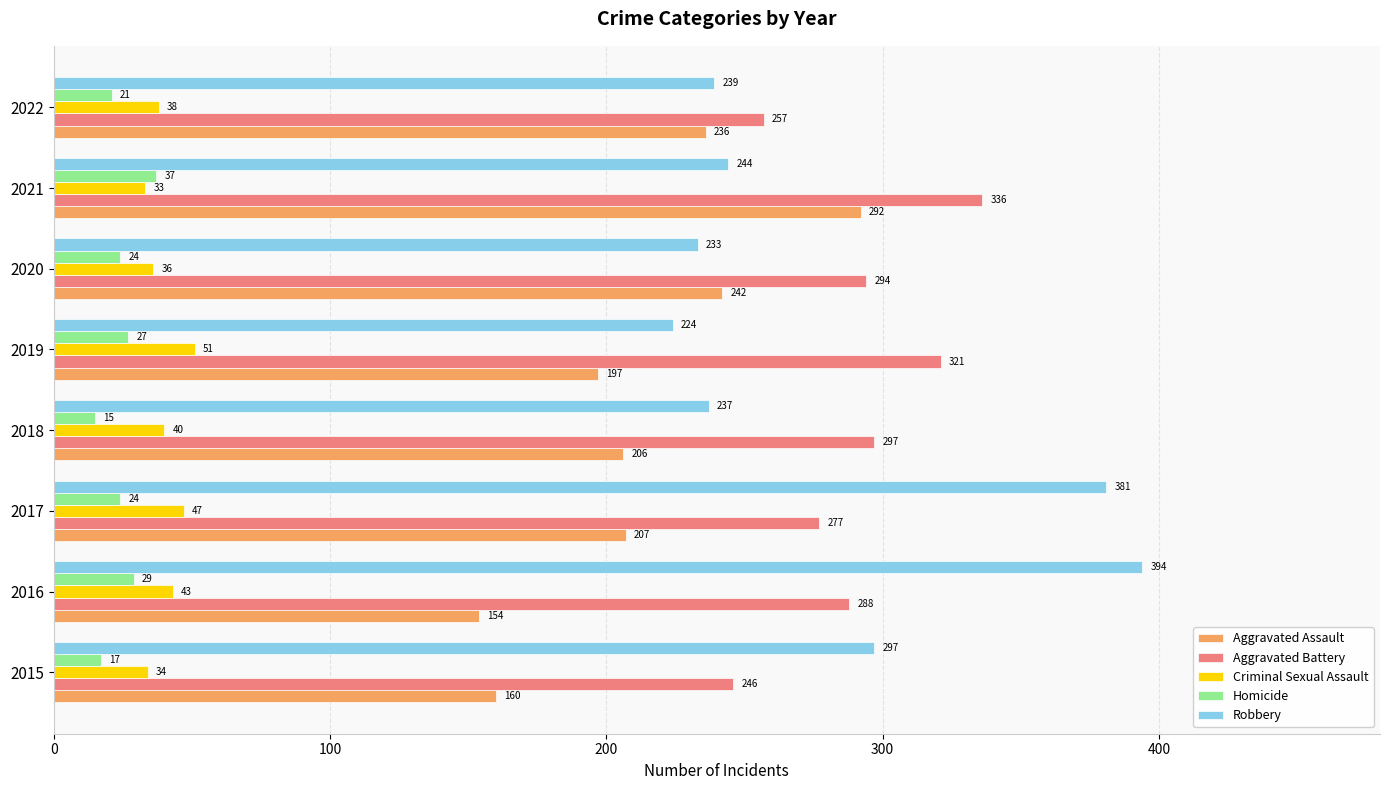

What is the difference between the maximum and minimum values in the Robbery series?

170